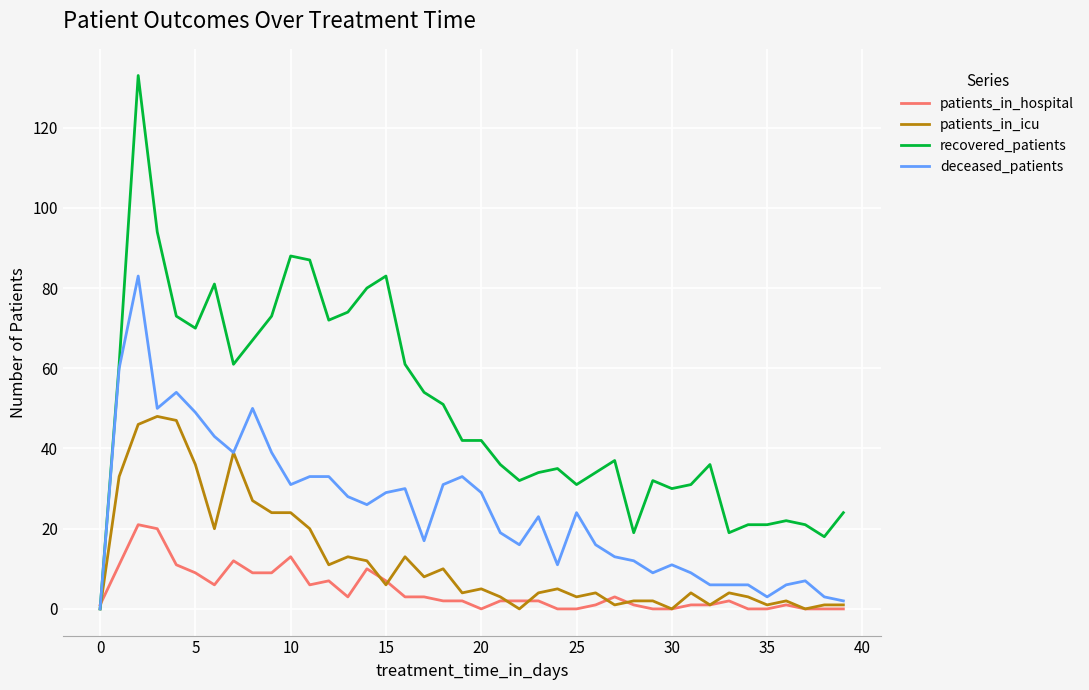

Count the number of categories in the chart.

40